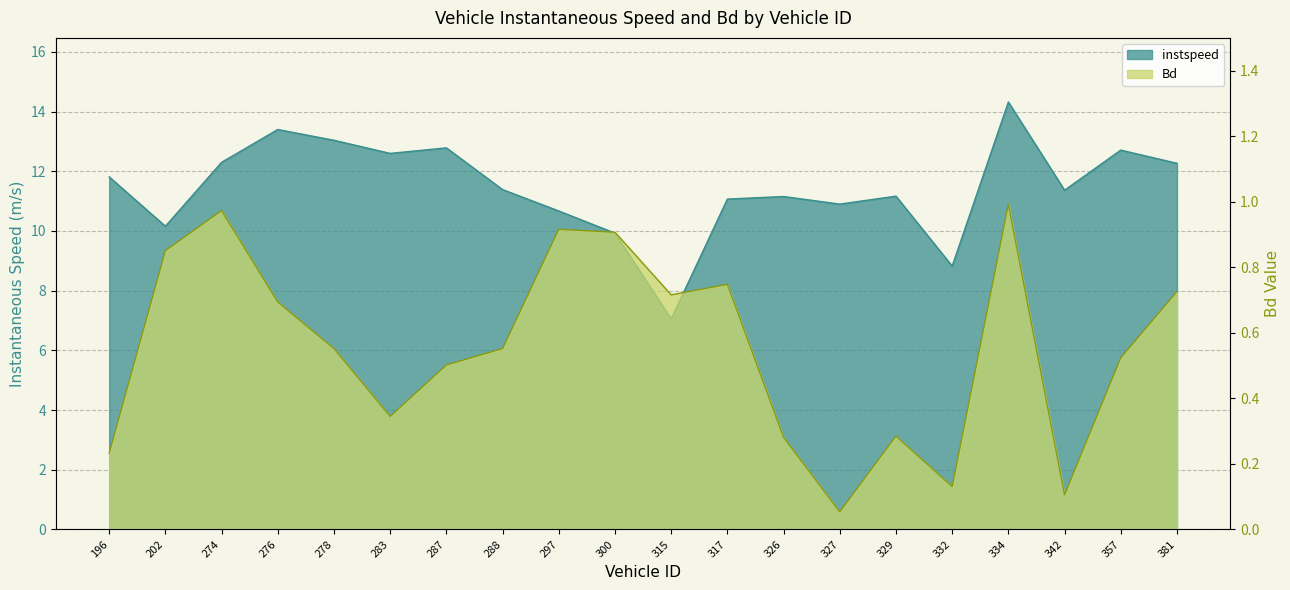

True or false: Bd and instspeed intersect in this chart.

False